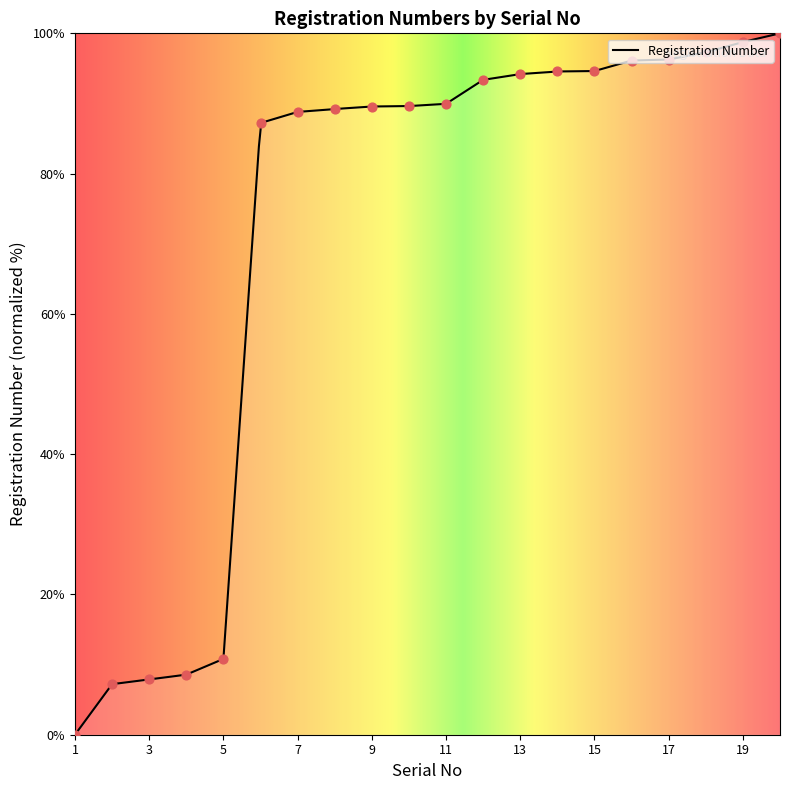

What is the ratio of the value at 11 to the value at 10?

1.0